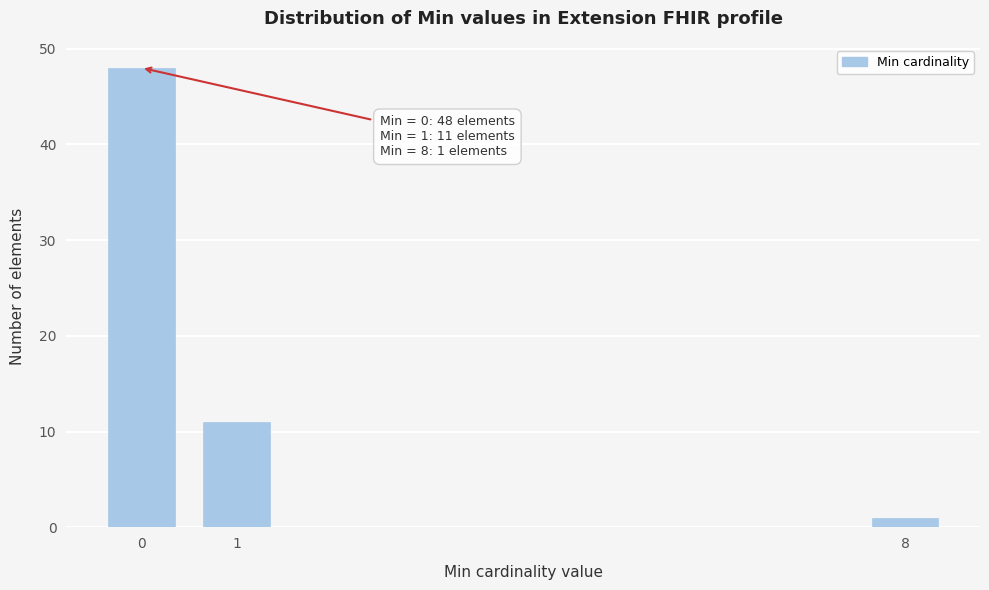

Reading right to left, extract all data points from this chart.

8=1	1=11	0=48